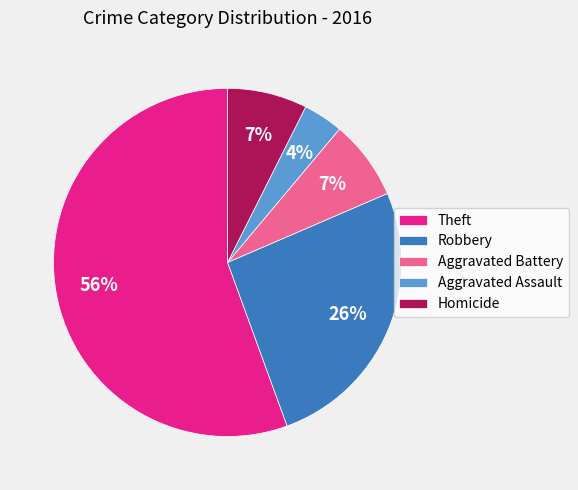

How many slices are in this pie chart?

5